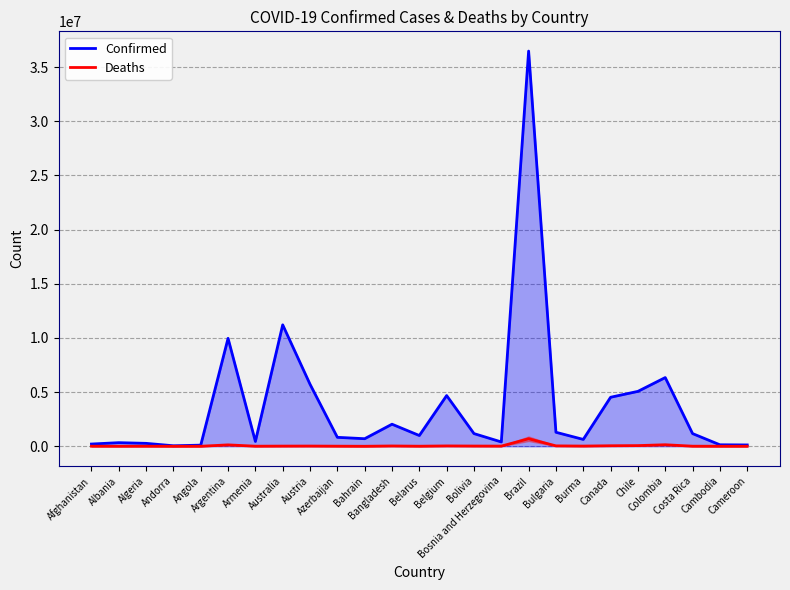

Which series has the largest total across all categories?

Confirmed